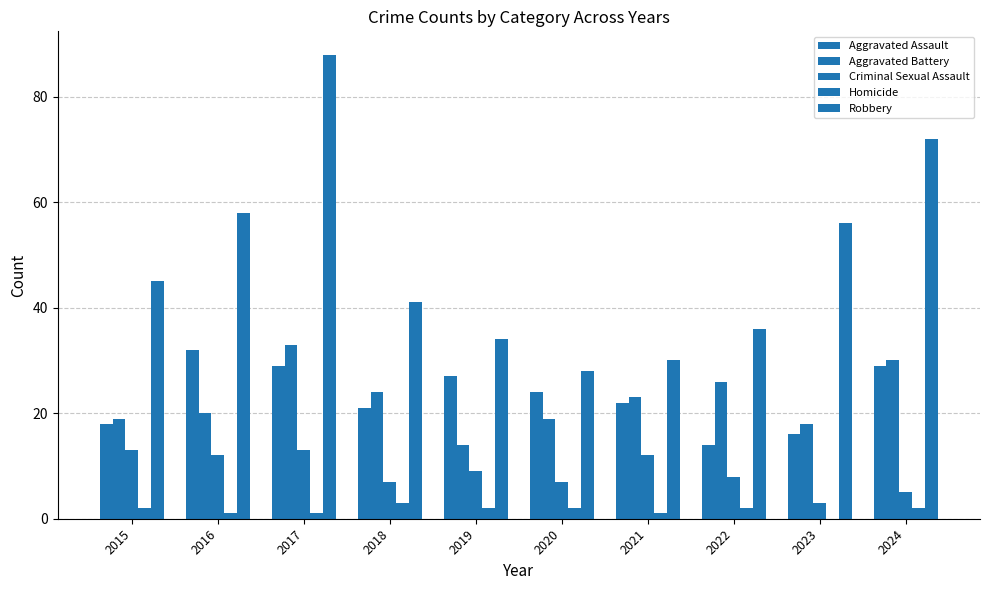

What is the greatest value displayed?

88